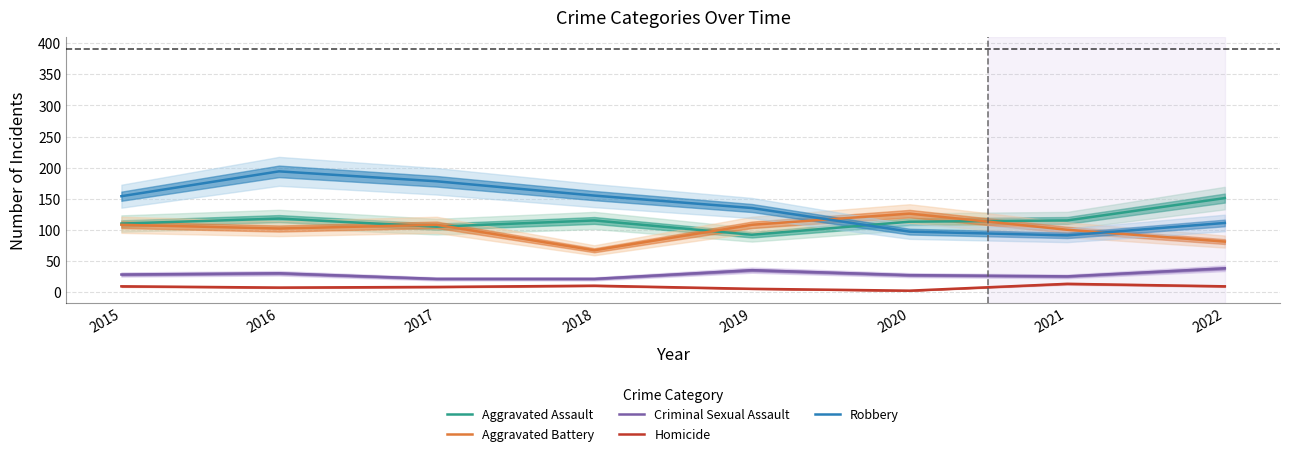

What is the value of the Homicide point at the 7th from the left?

13